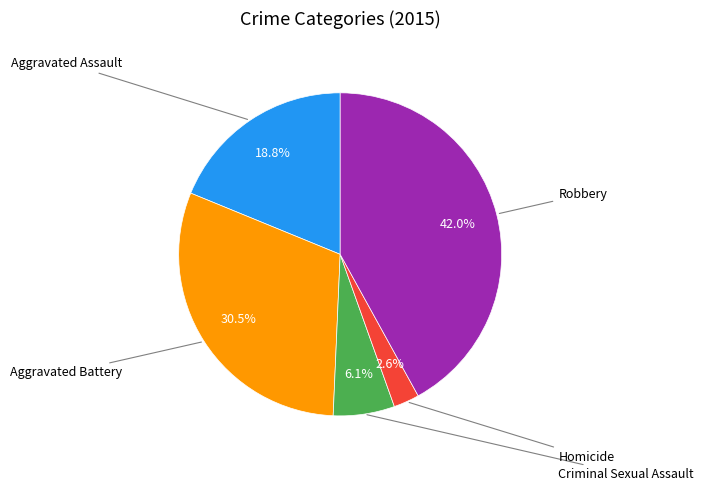

Is there a majority slice in this chart?

No